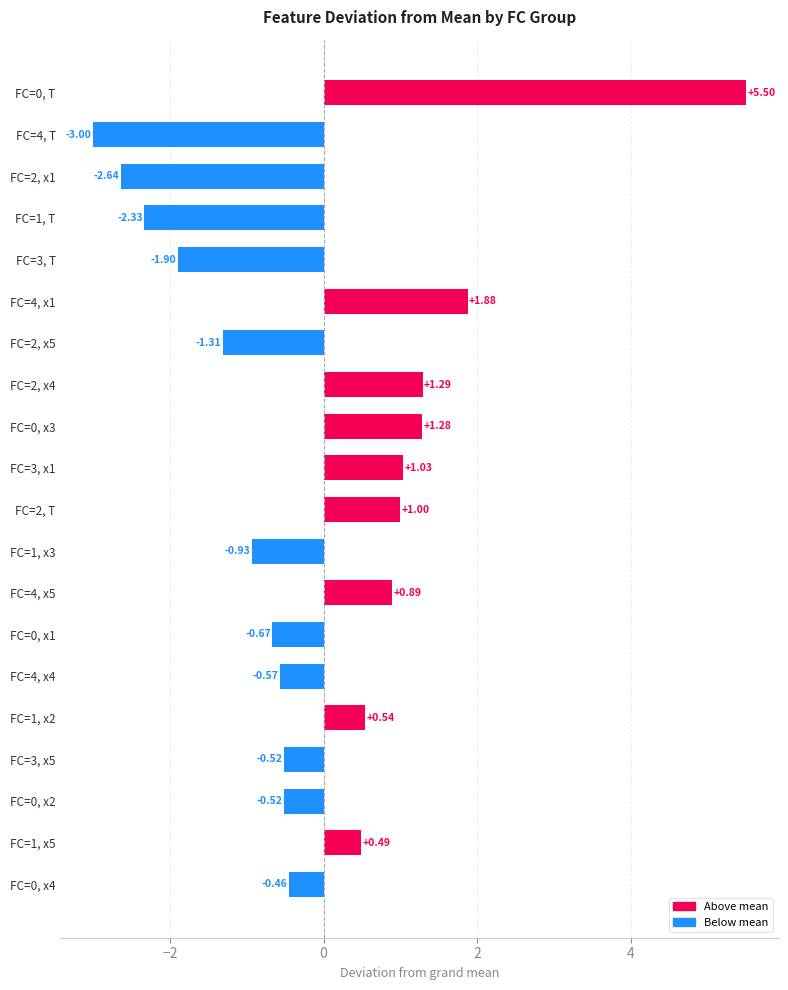

What is the maximum value shown in the chart?

5.5